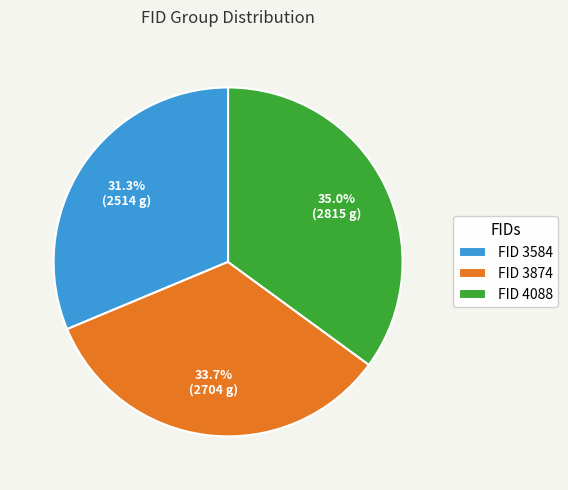

Combined, do FID 3874 and FID 3584 account for over 50%?

Yes